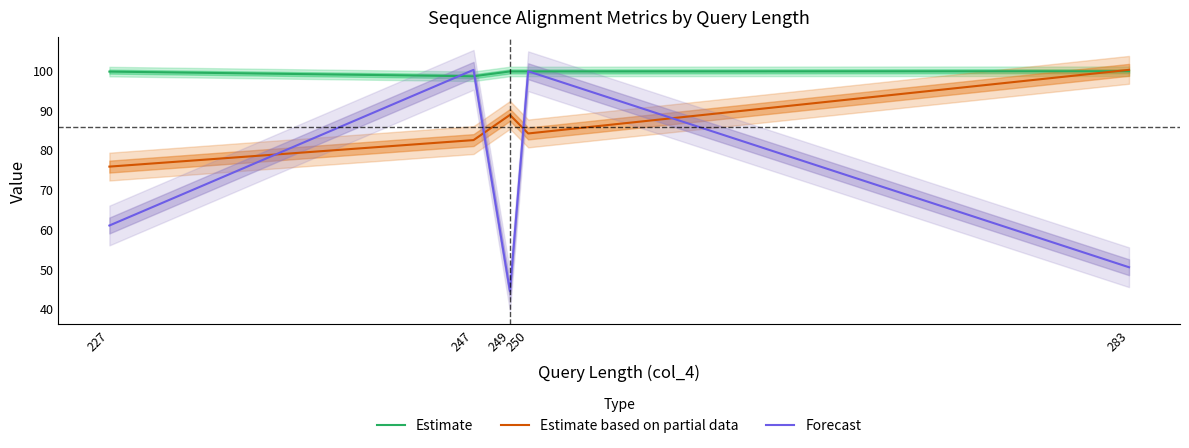

Which category has the lowest value across all series?

249